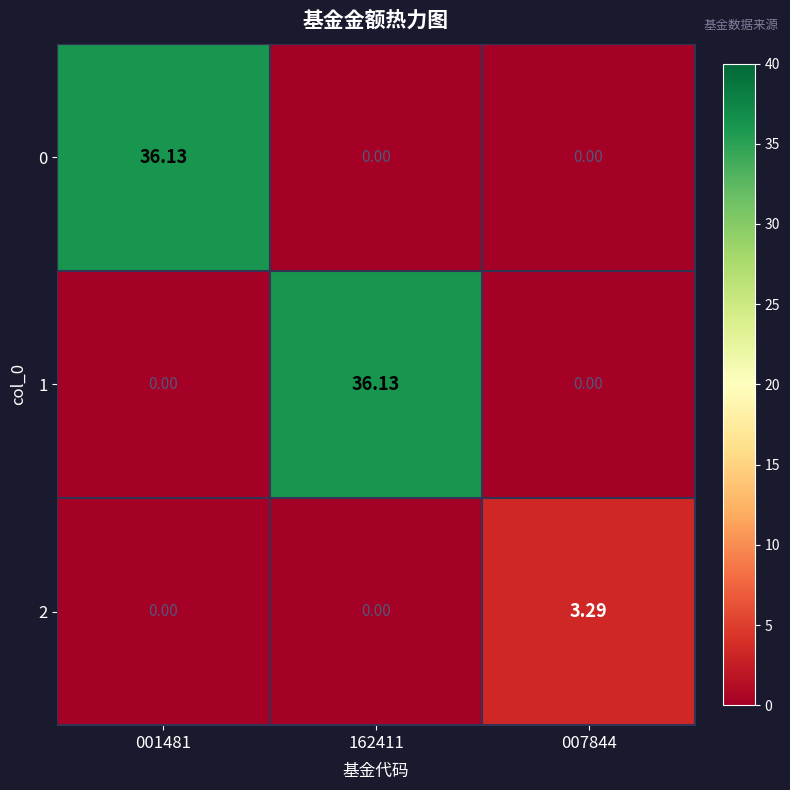

At 007844, list the series in order from smallest to largest.

0, 1, 2